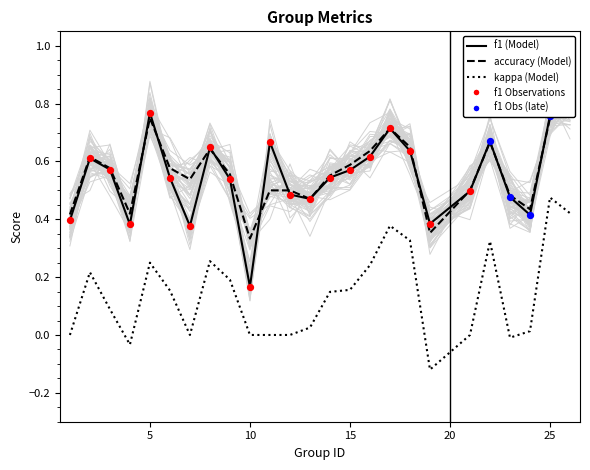

Which series reaches the minimum Y coordinate?

kappa